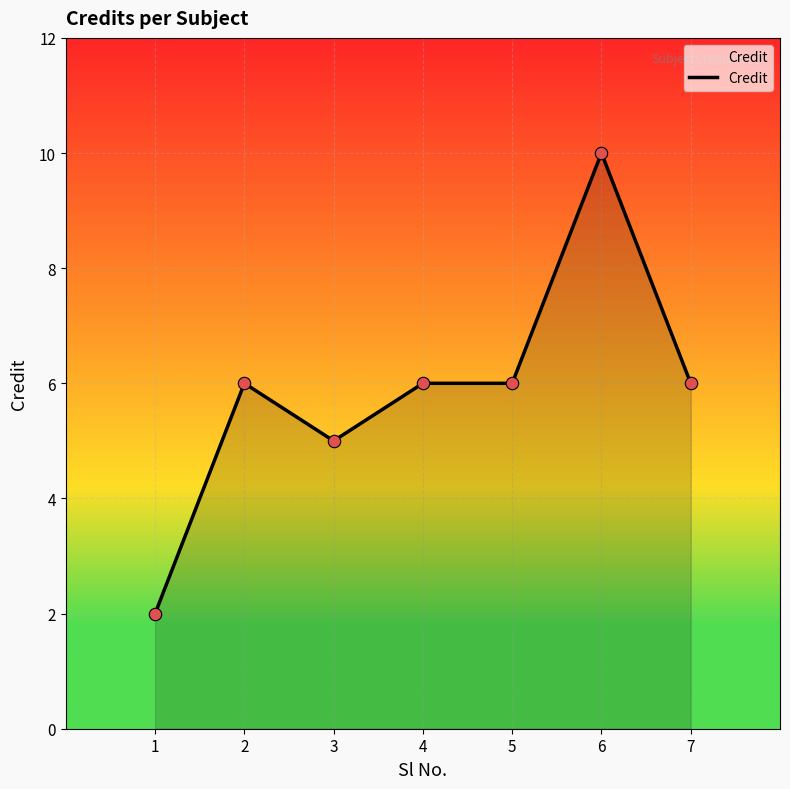

What is the change in value from 3 to 5?

+1